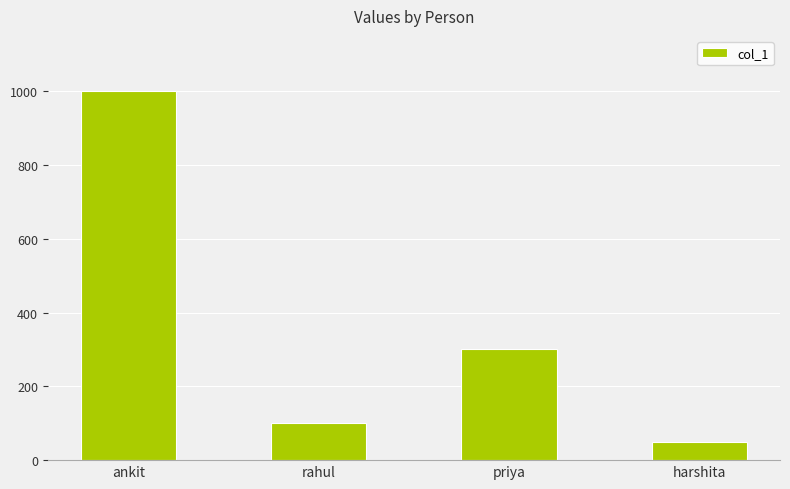

The chart shows a value of 416 at ankit. True or false?

False